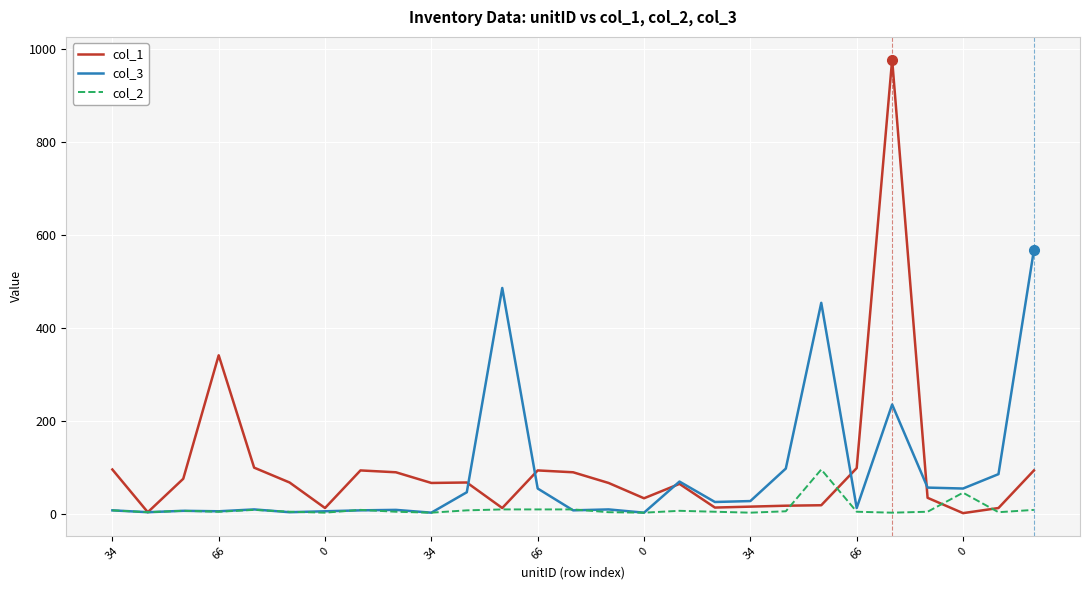

What are all the series names shown in the legend?

col_1, col_3, col_2